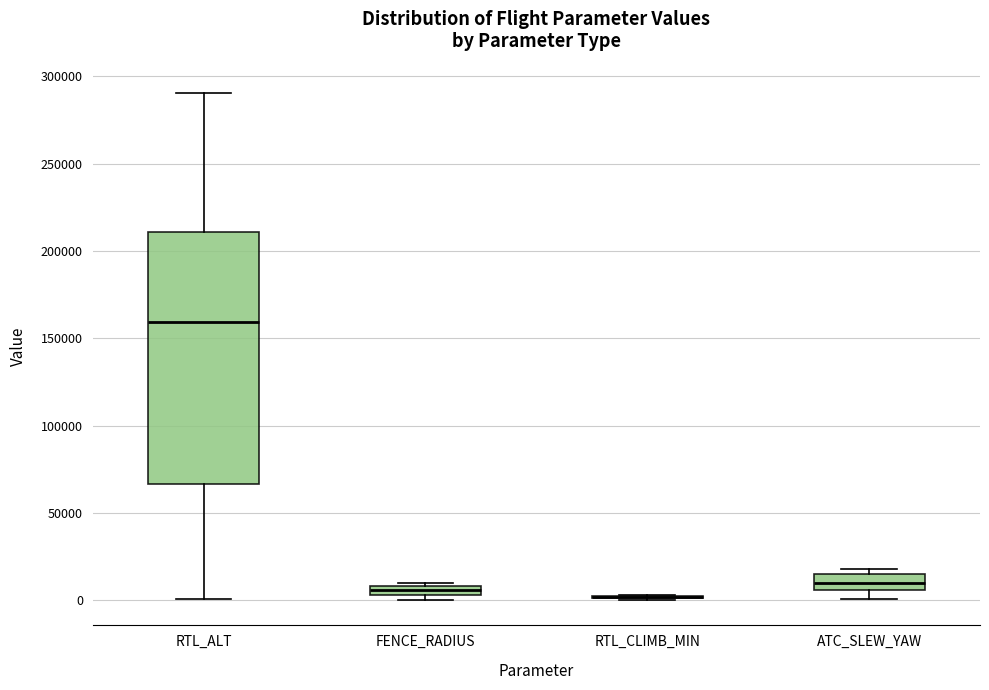

Comparing the boxes themselves (not the whiskers), which one is the tallest?

RTL_ALT